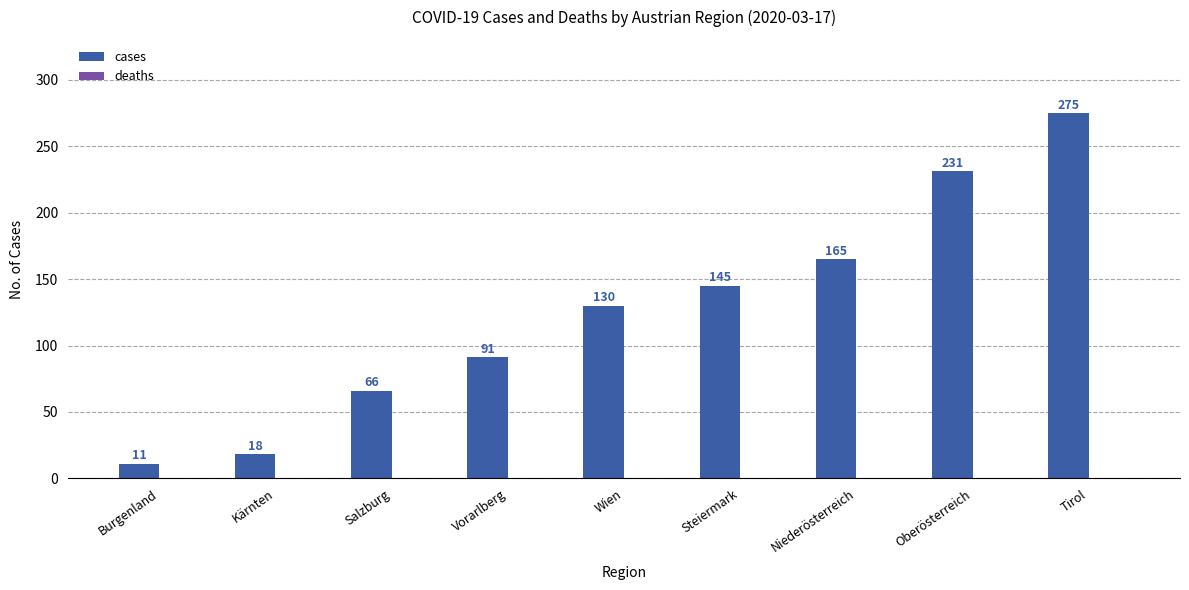

The chart shows a value of 26 at Salzburg. True or false?

False